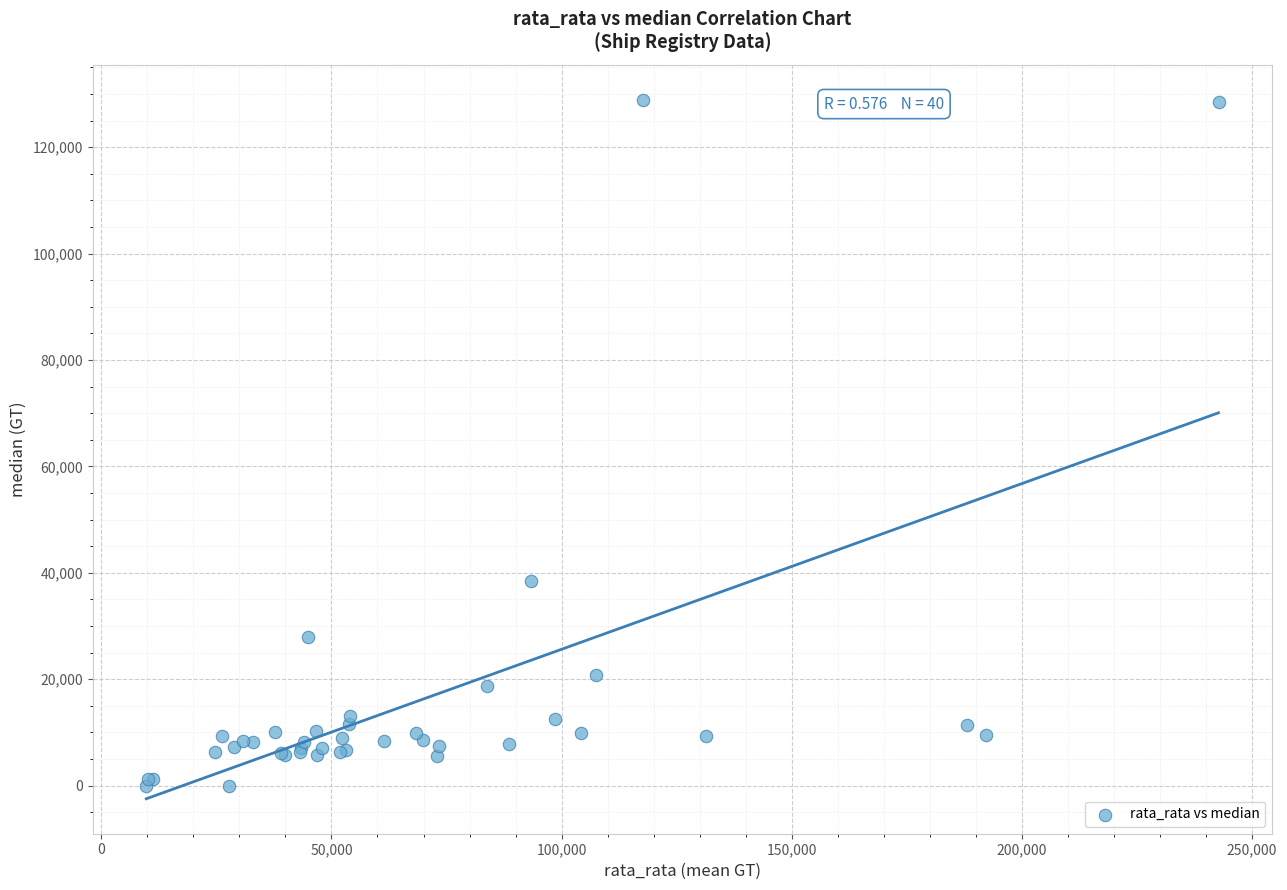

What Y value in the scatter plot is closest to 64453?

38526